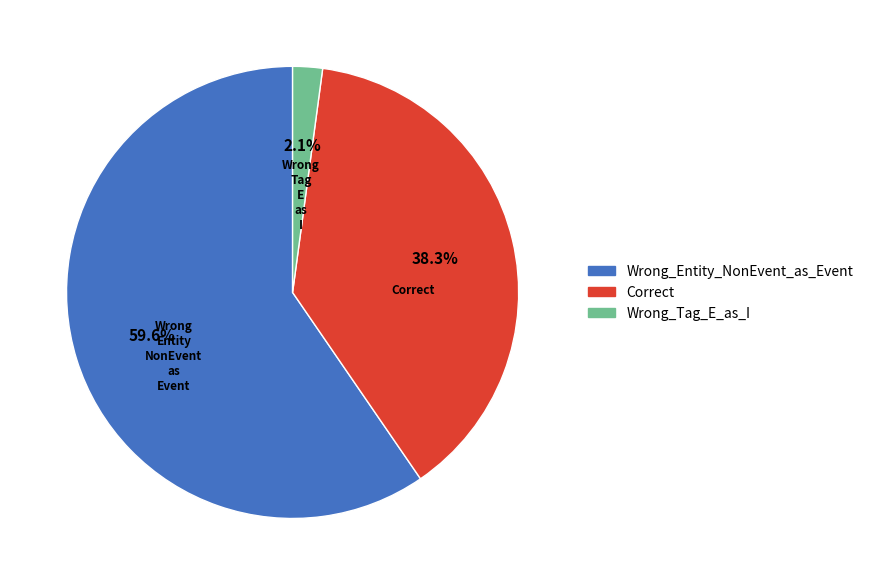

Is it true that Correct is 44% of the pie?

False